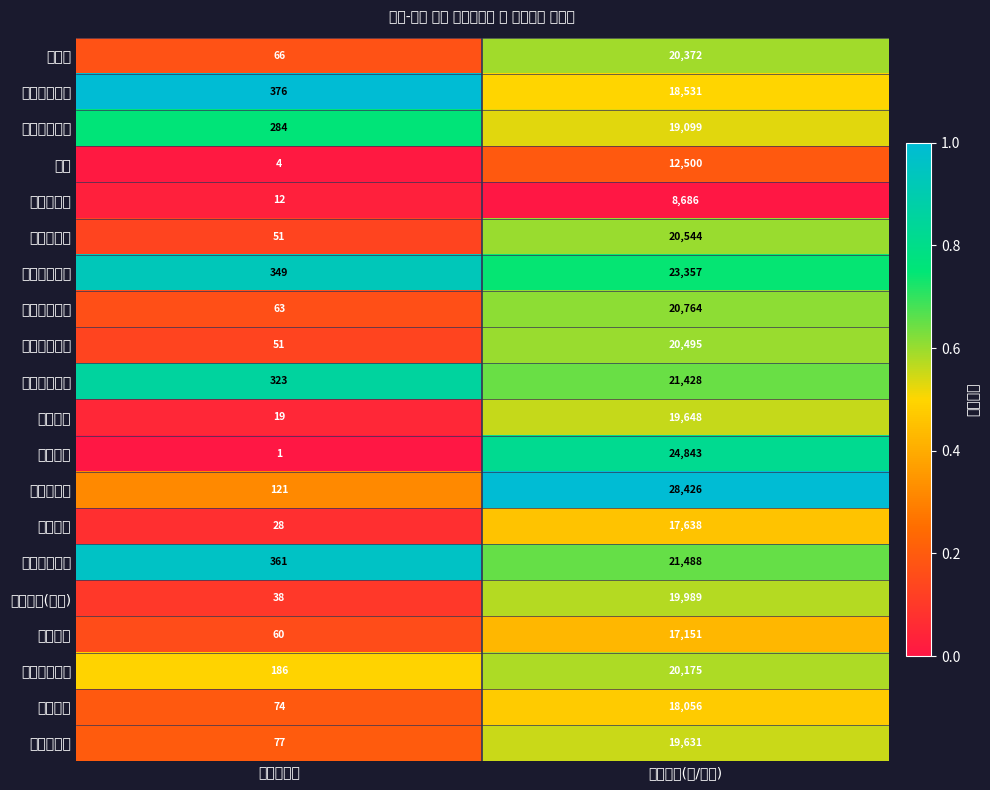

Which series changed the most between 二手房数量 and 平均地价(元/平米)?

双友新和城